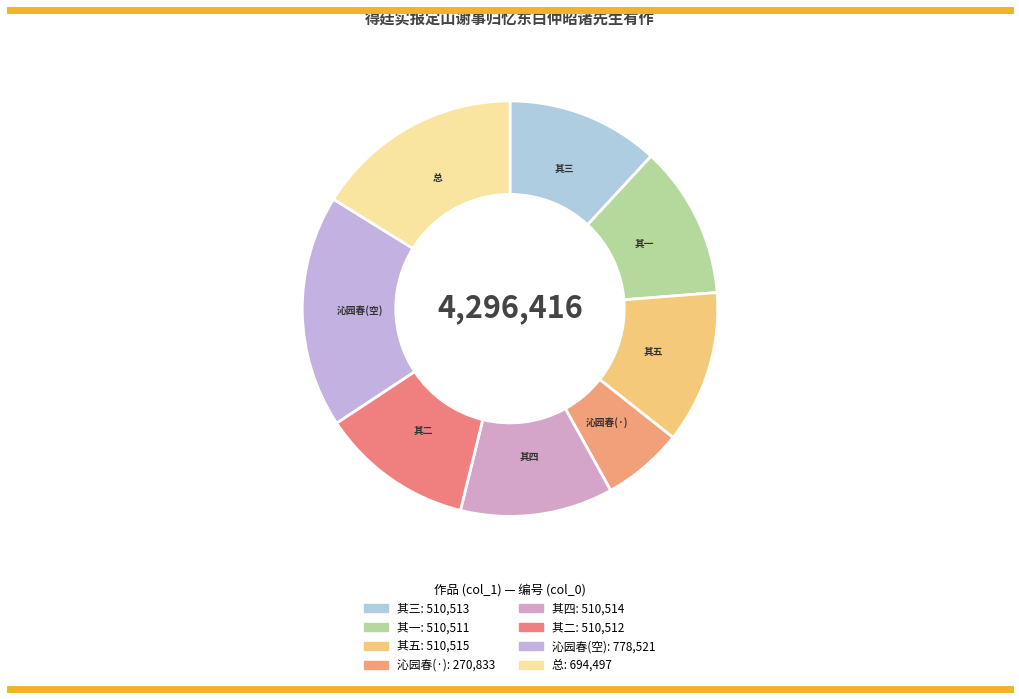

What is the ratio of the value at 总 to the value at 沁园春(·)?

2.6